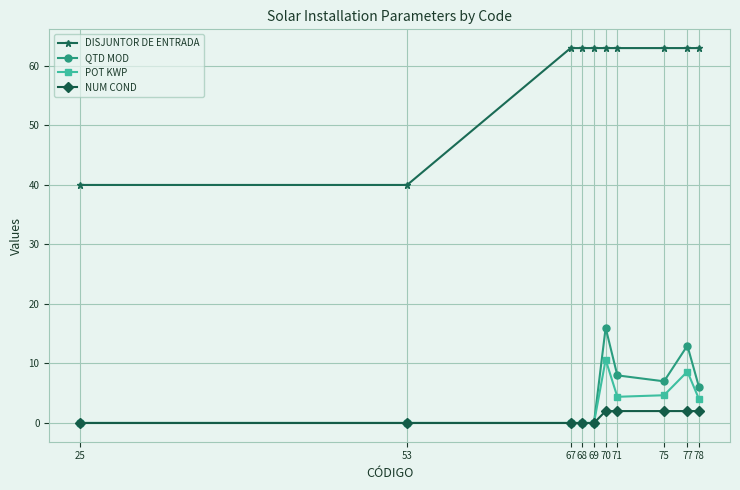

What is the greatest value displayed?

63.0